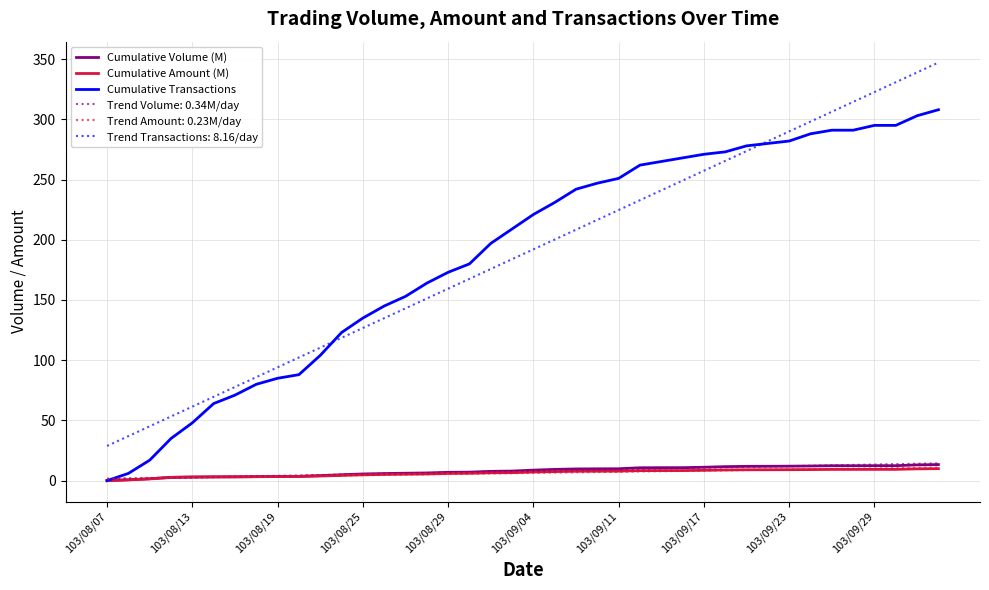

What is the greatest value displayed?

347.2